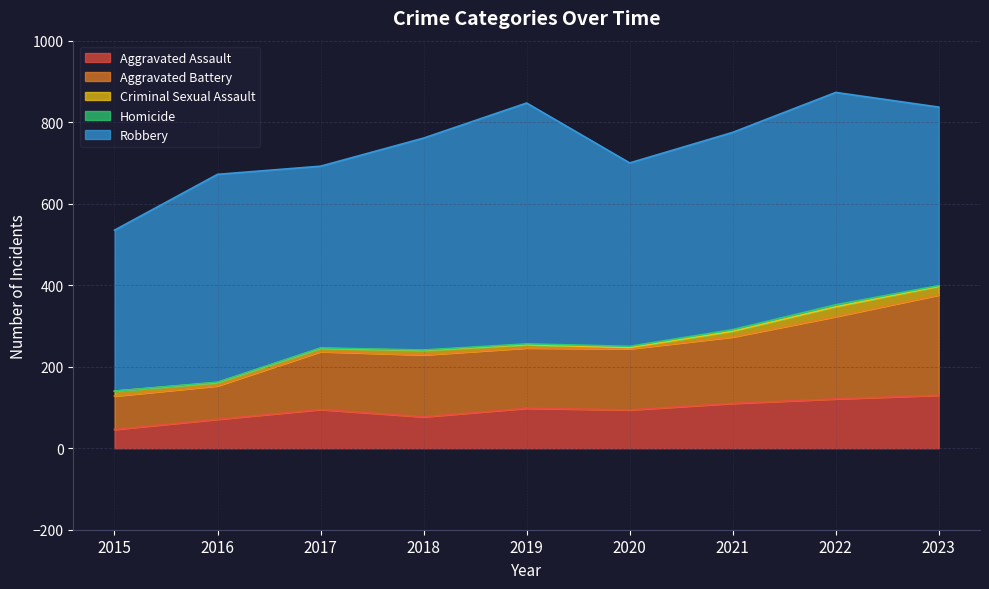

True or false: Aggravated Assault has a value of 105 at 2018.

False